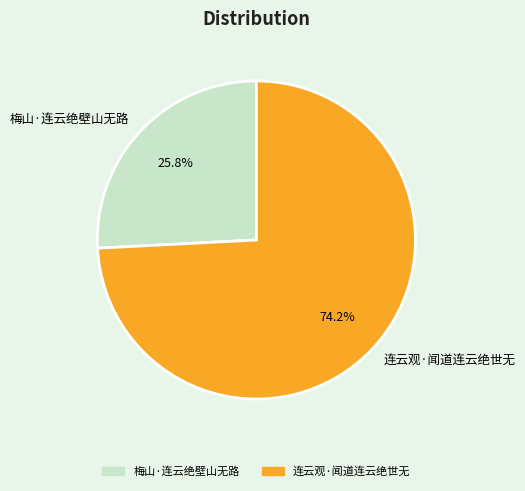

Is there any slice that represents more than half of the pie?

Yes